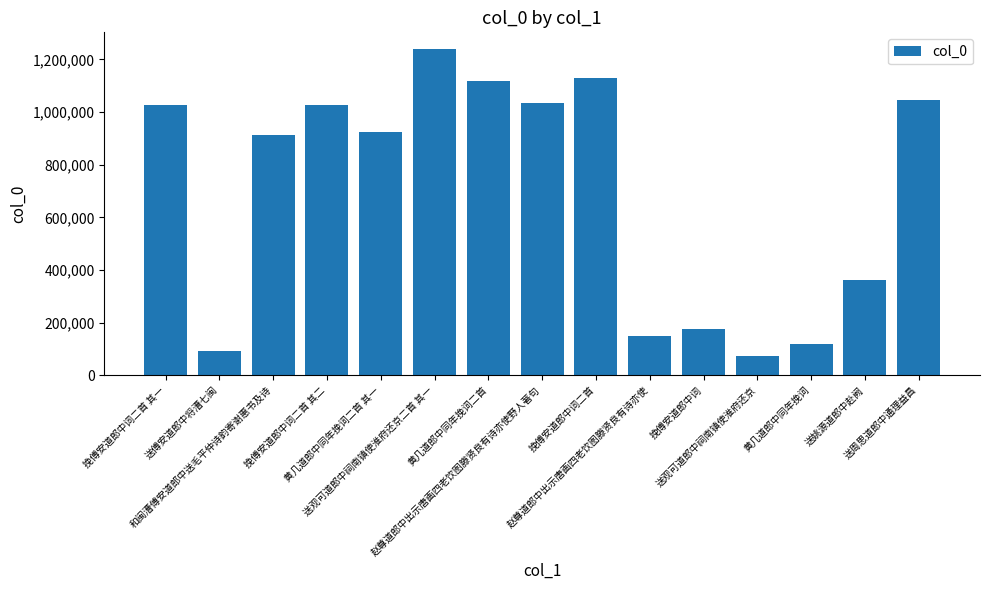

What is the difference between the maximum and second lowest values?

1147801